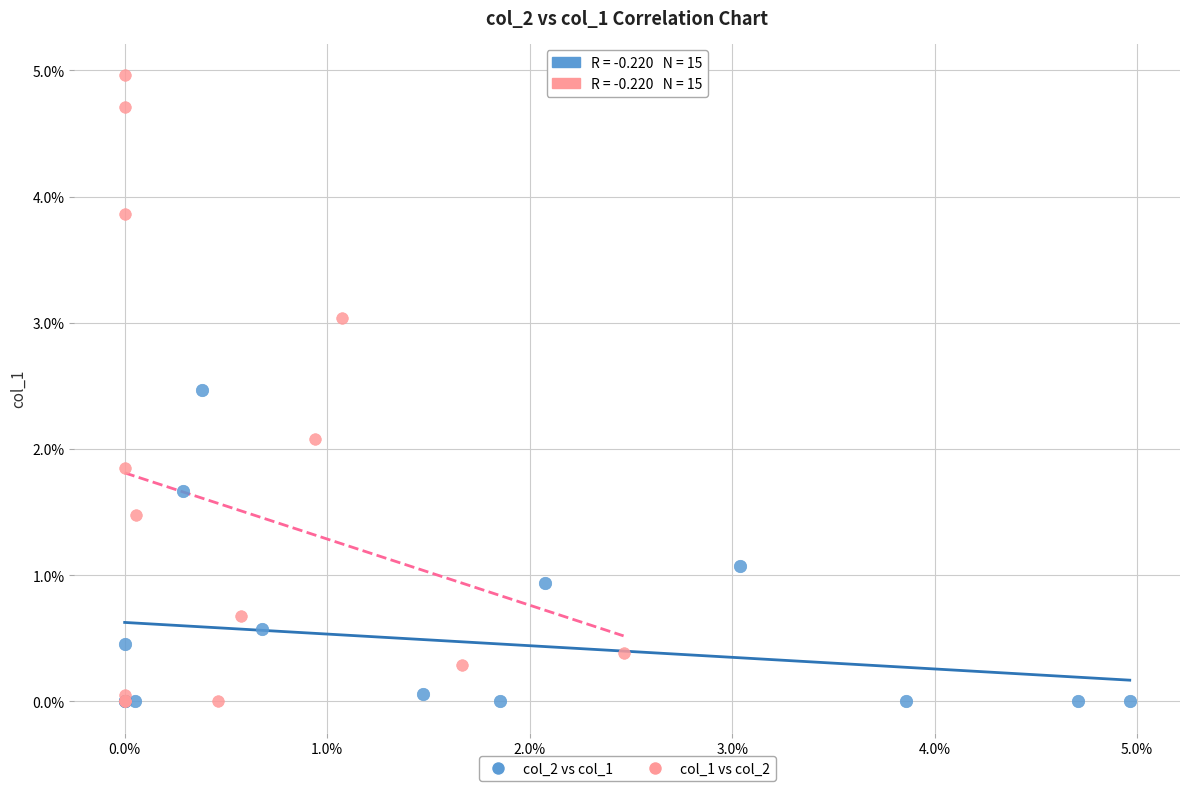

Which series has the largest Y range (max minus min)?

col_1 vs col_2